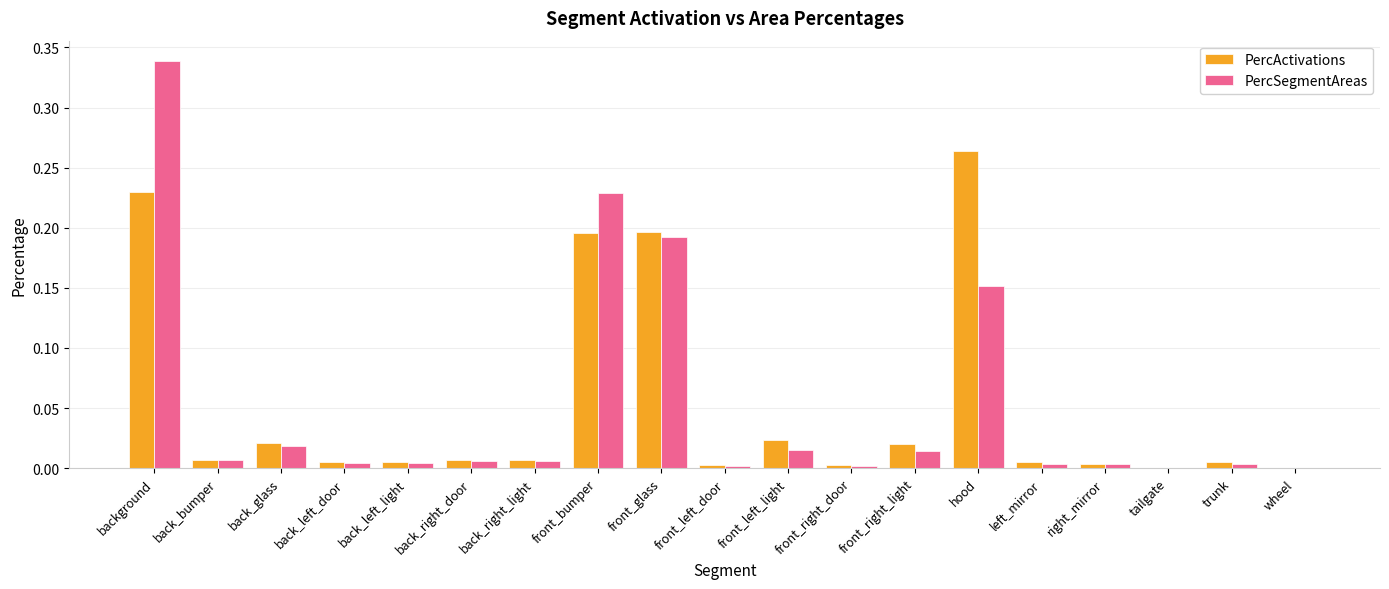

What are all the series names shown in the legend?

PercActivations, PercSegmentAreas